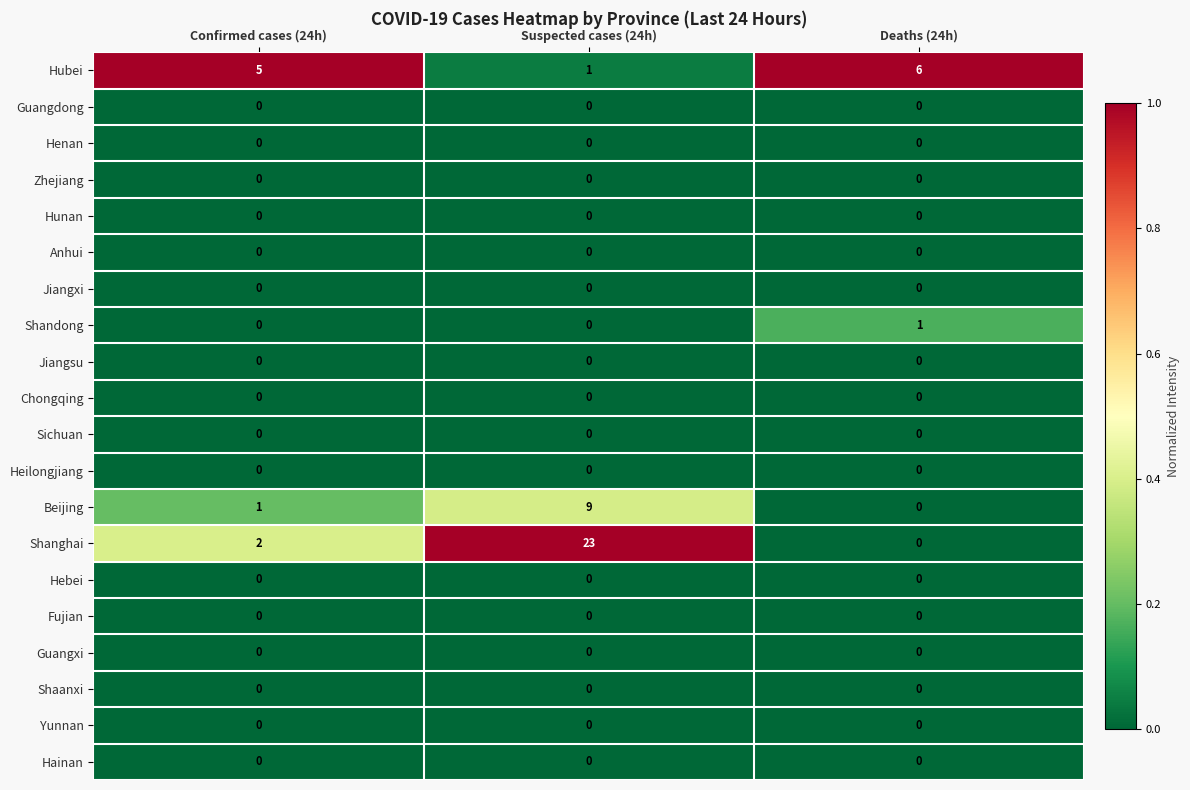

What is the sum of all Beijing values?

10